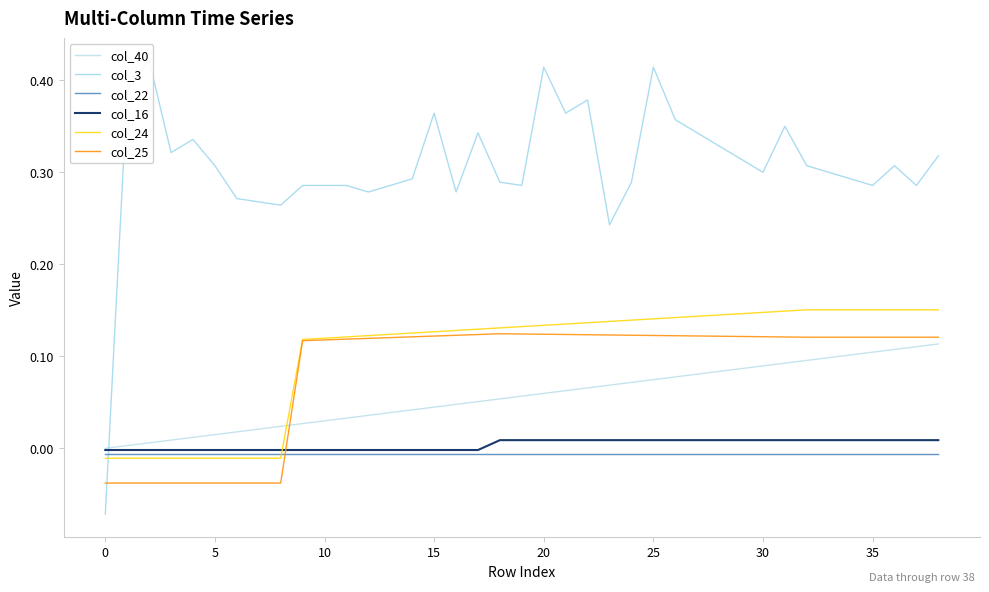

True or false: col_24 has a value of 0.0 at 35.

False